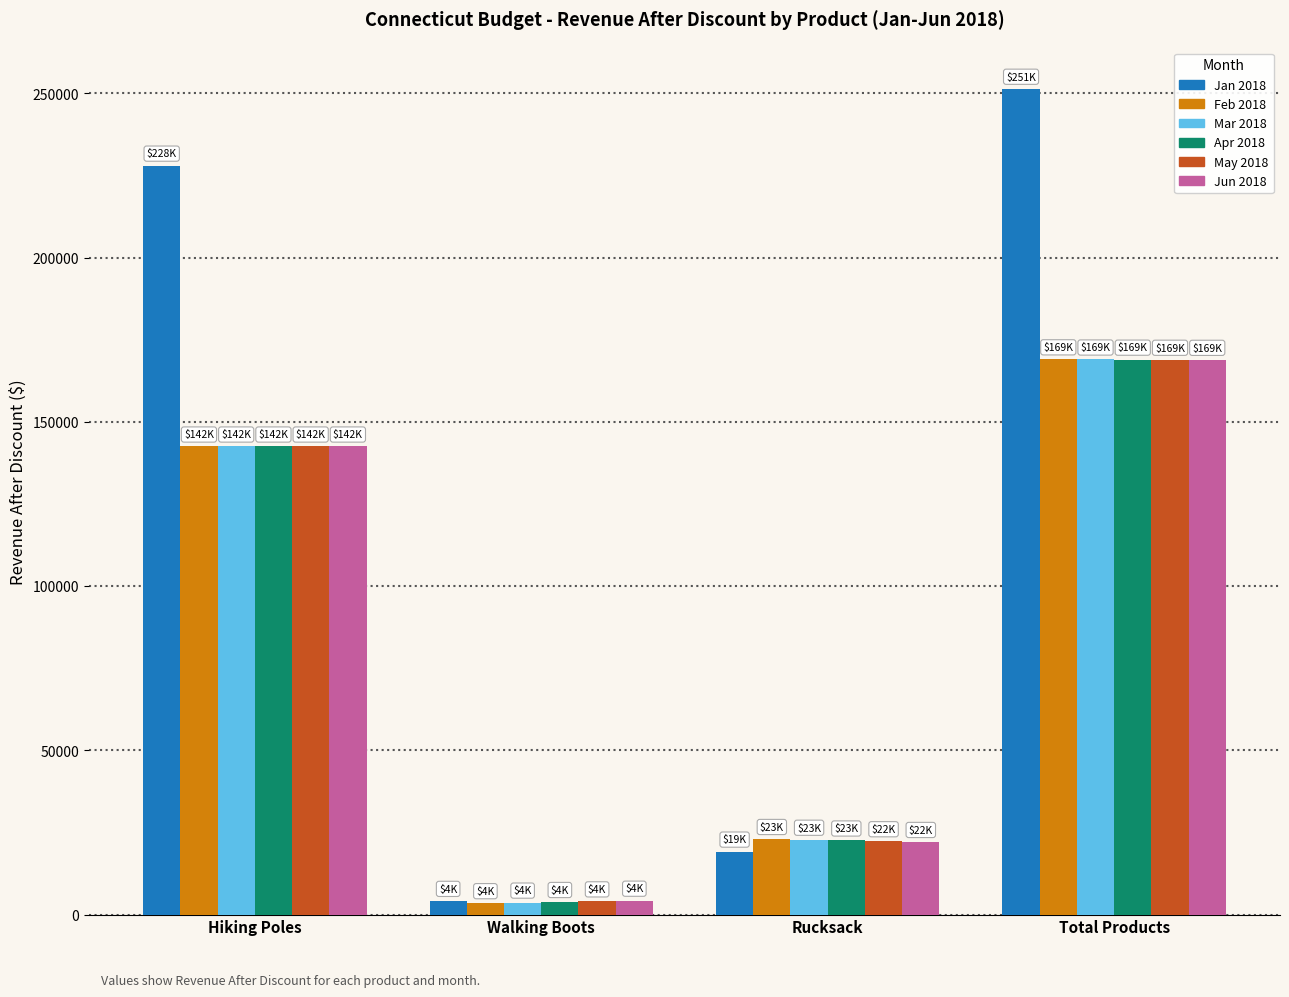

Reading left to right, transcribe all the data shown in this chart.

Jan 2018: Hiking Poles=228000.0	Walking Boots=4200.0	Rucksack=19200.0	Total Products=251400.0
Feb 2018: Hiking Poles=142500.0	Walking Boots=3500.0	Rucksack=23040.0	Total Products=169040.0
Mar 2018: Hiking Poles=142500.0	Walking Boots=3675.0	Rucksack=22809.6	Total Products=168984.6
Apr 2018: Hiking Poles=142500.0	Walking Boots=3858.8	Rucksack=22581.5	Total Products=168940.3
May 2018: Hiking Poles=142500.0	Walking Boots=4051.7	Rucksack=22355.7	Total Products=168907.4
Jun 2018: Hiking Poles=142500.0	Walking Boots=4254.3	Rucksack=22132.1	Total Products=168886.4